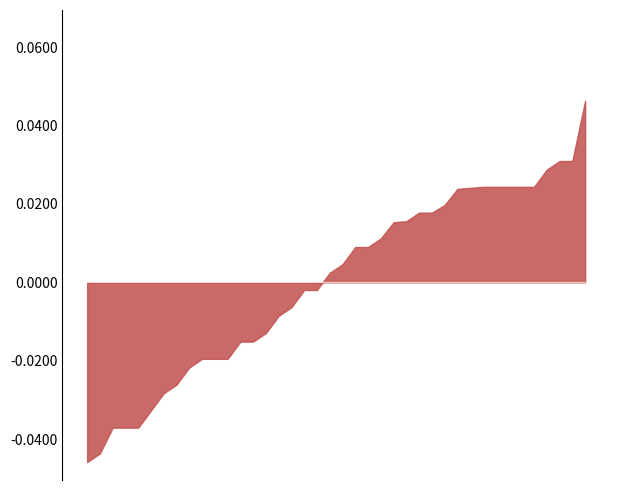

What is the label of the 28th point from the left?

4042